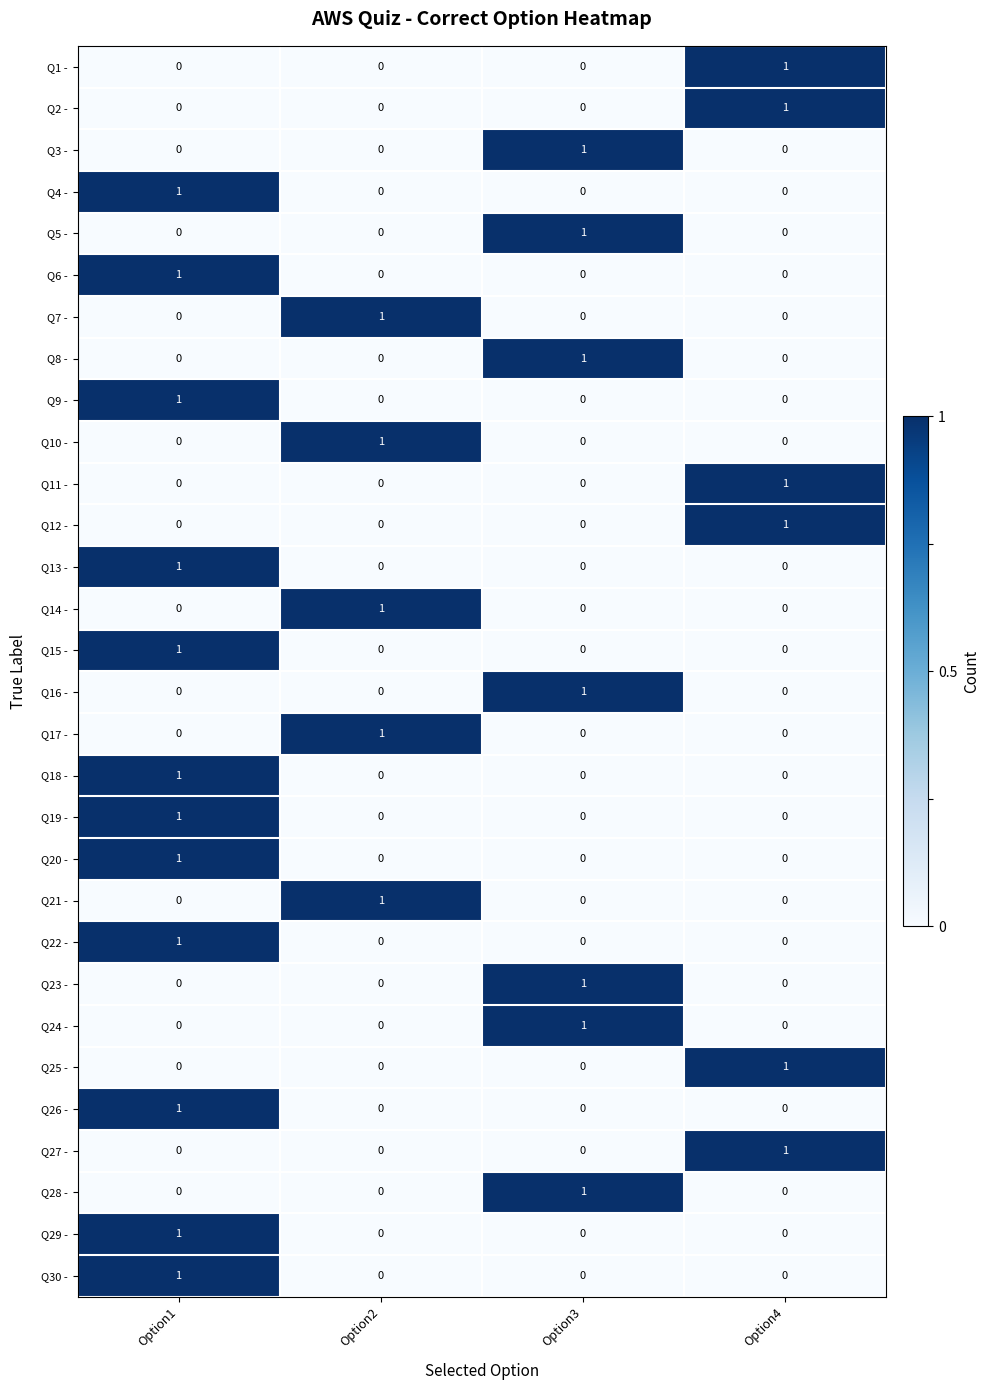

Which category has the highest value in the Q8 - series?

Option3